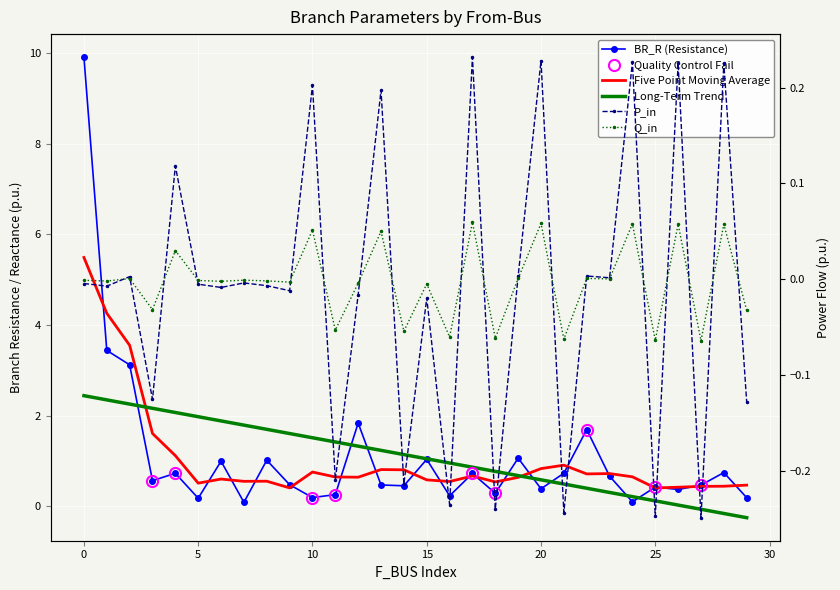

What are all the series names shown in the legend?

BR_R (Resistance), Five Point Moving Average, Long-Term Trend, P_in, Q_in